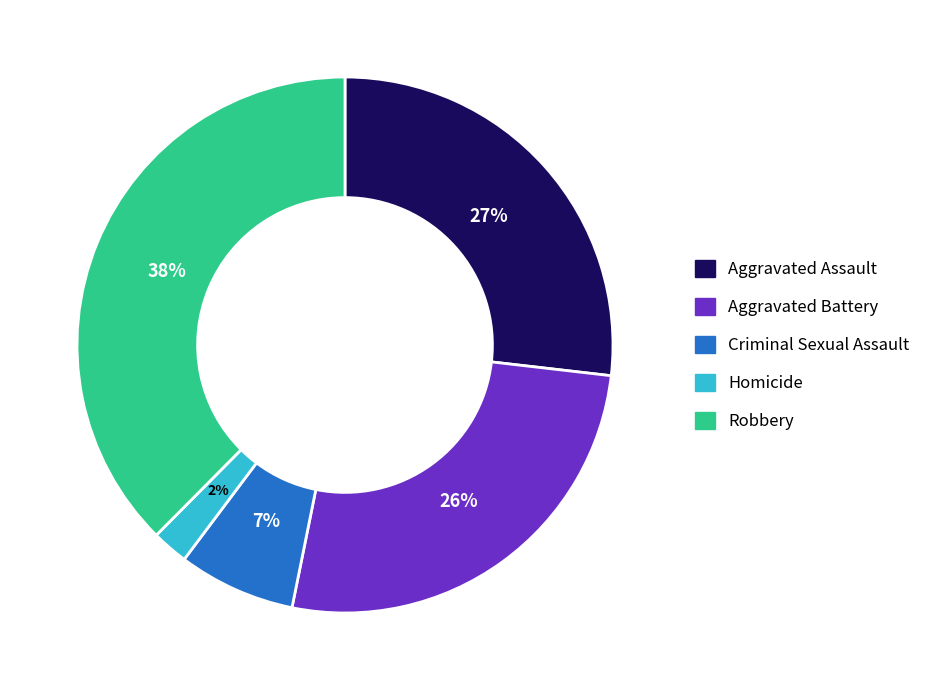

Does Criminal Sexual Assault represent more than half of the total?

No